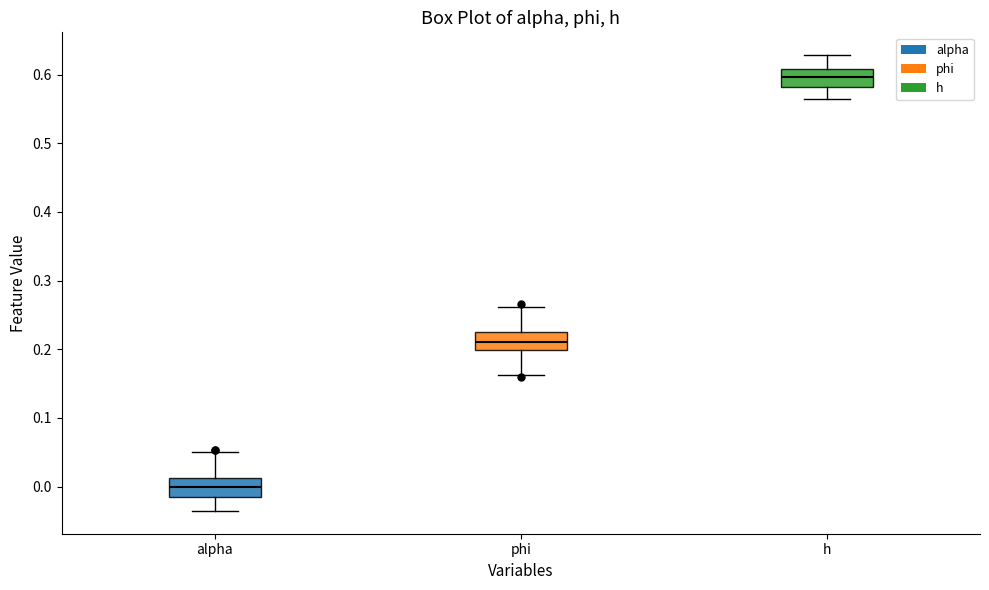

Where does the median line of the box for phi sit on the y-axis? The values are not printed on the chart, so give them approximately, as read against the axis.

0.21